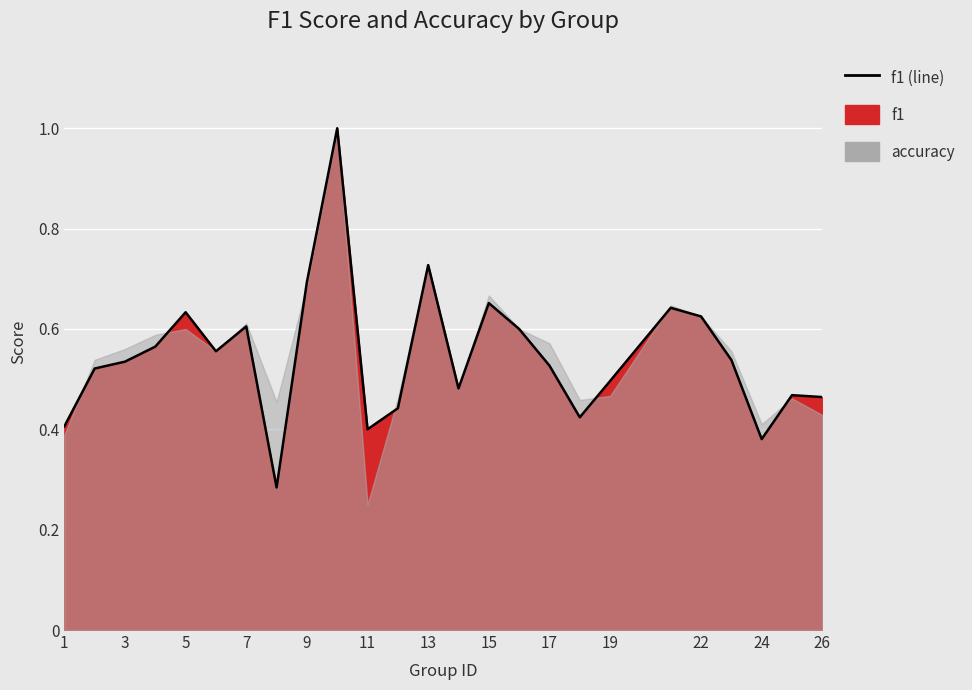

How many points are lower than both their immediate neighbors (excluding endpoints)?

6